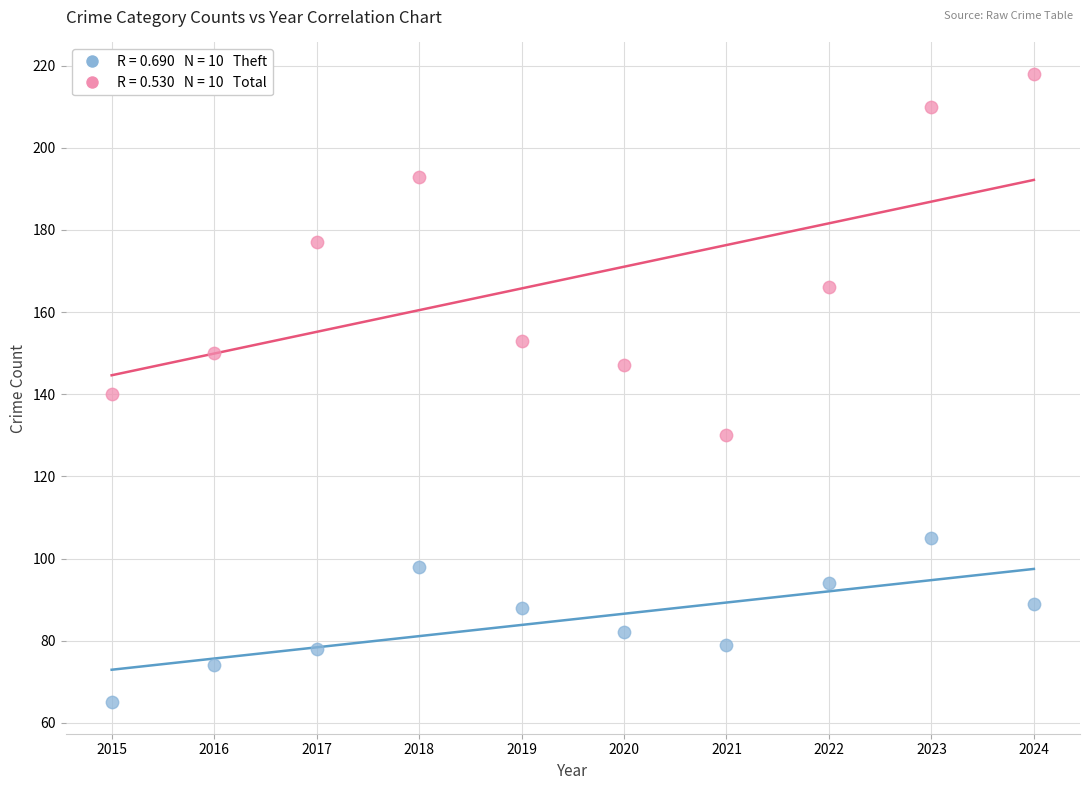

Across all data points, what is the range of Y values (max minus min)?

153